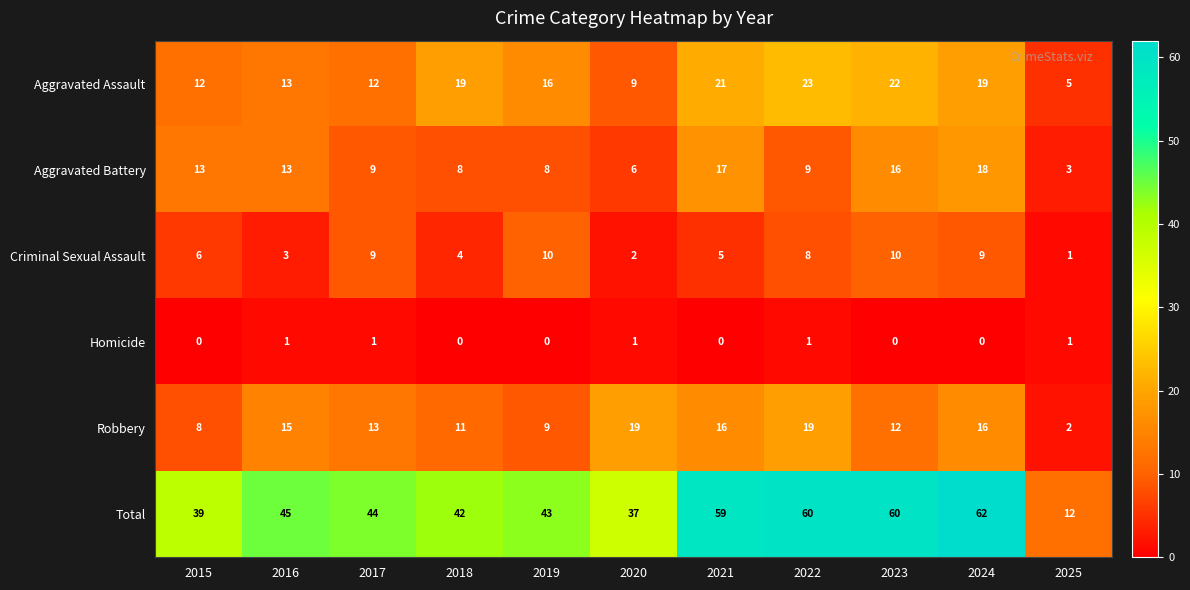

Which series has the widest spread of values?

Total